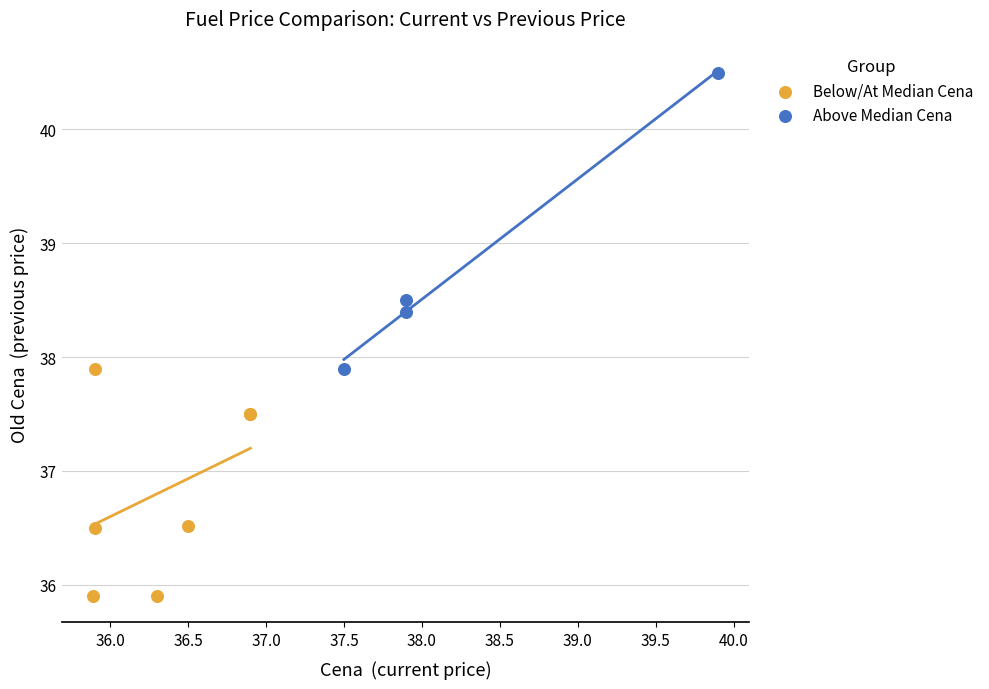

Which series contains the highest Y value?

Above Median Cena